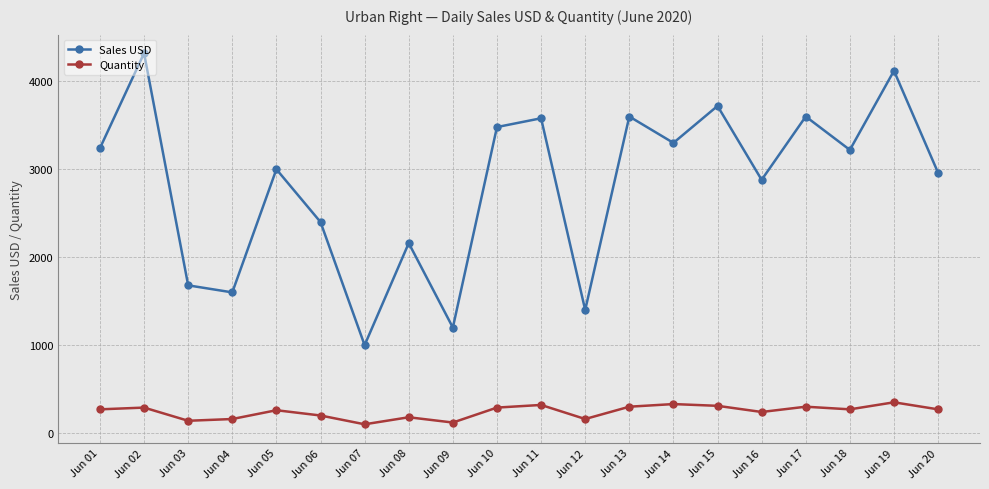

List the series in order of their peak value, lowest first.

Quantity, Sales USD